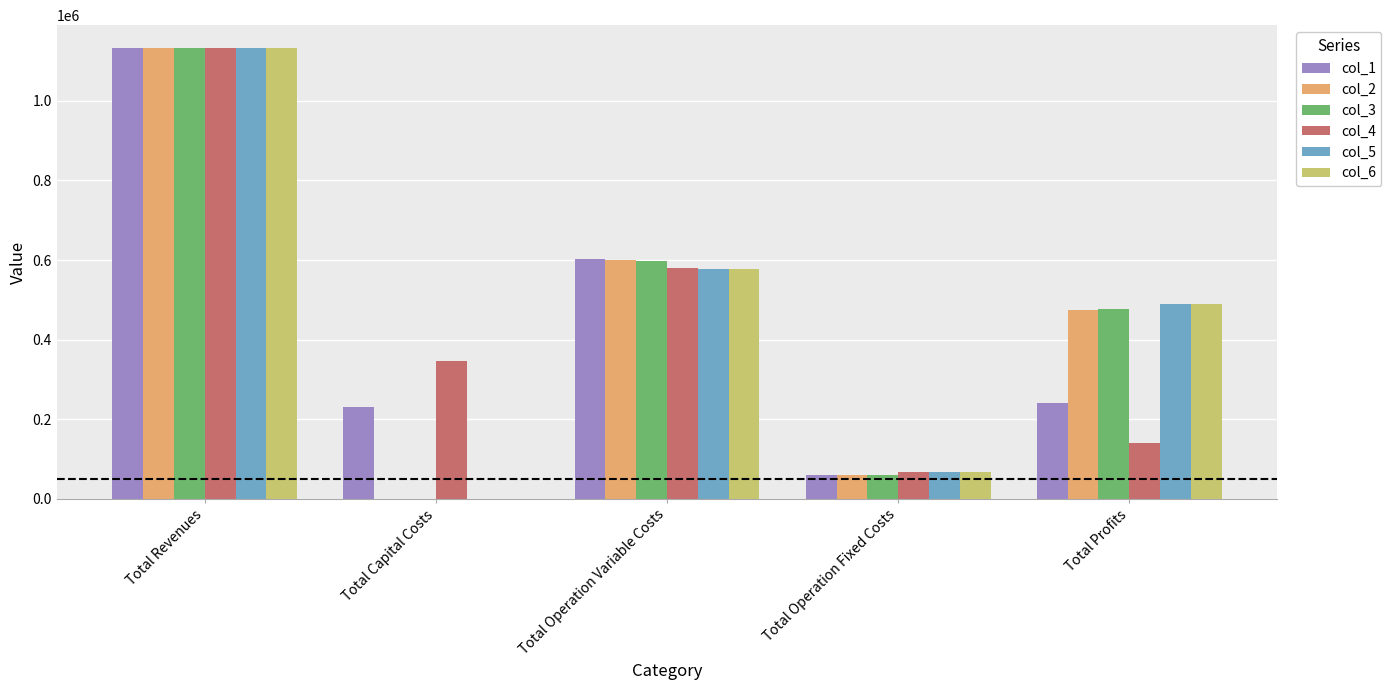

Reading right to left, transcribe all the data shown in this chart.

col_1: Total Profits=241331.8	Total Operation Fixed Costs=58590.4	Total Operation Variable Costs=602419.2	Total Capital Costs=231098.0	Total Revenues=1133439.3
col_2: Total Profits=474438.7	Total Operation Fixed Costs=58590.4	Total Operation Variable Costs=600410.3	Total Capital Costs=0.0	Total Revenues=1133439.3
col_3: Total Profits=476450.3	Total Operation Fixed Costs=58590.4	Total Operation Variable Costs=598398.6	Total Capital Costs=0.0	Total Revenues=1133439.3
col_4: Total Profits=139195.7	Total Operation Fixed Costs=66519.9	Total Operation Variable Costs=580099.7	Total Capital Costs=347424.0	Total Revenues=1133239.3
col_5: Total Profits=488485.8	Total Operation Fixed Costs=66519.9	Total Operation Variable Costs=578233.6	Total Capital Costs=0.0	Total Revenues=1133239.3
col_6: Total Profits=490354.3	Total Operation Fixed Costs=66519.9	Total Operation Variable Costs=576365.1	Total Capital Costs=0.0	Total Revenues=1133239.3